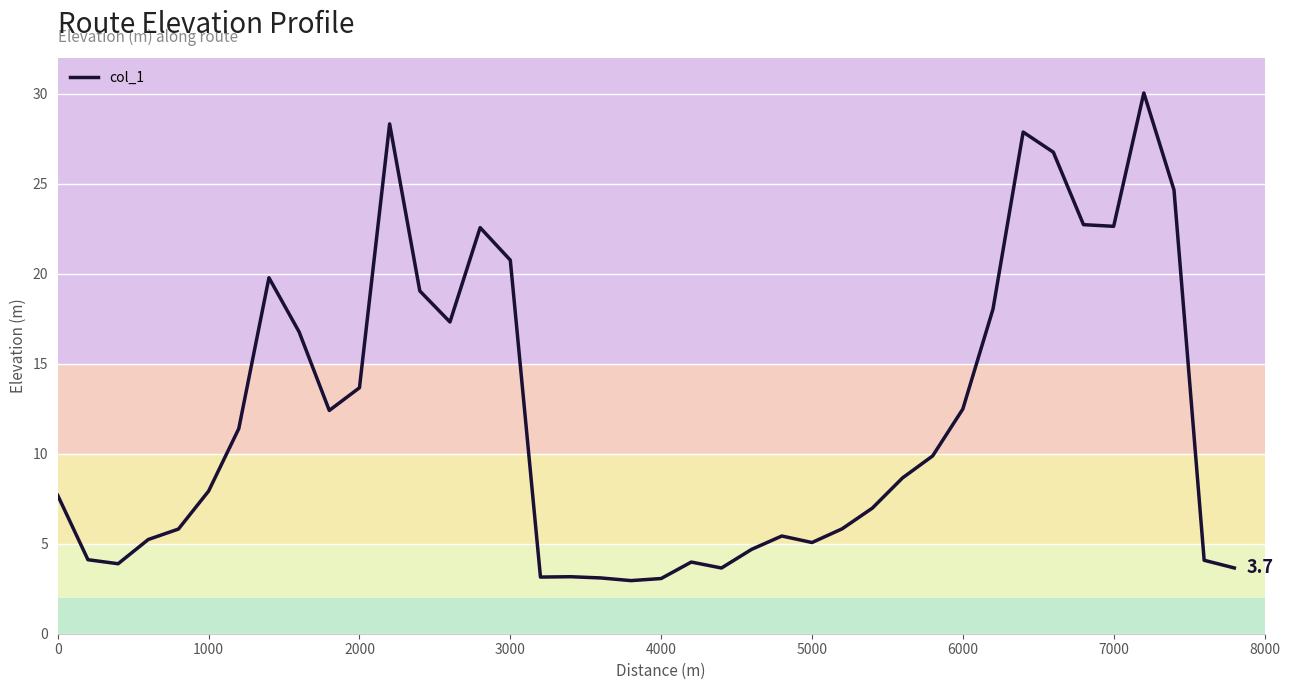

What is the minimum value shown in the chart?

3.0